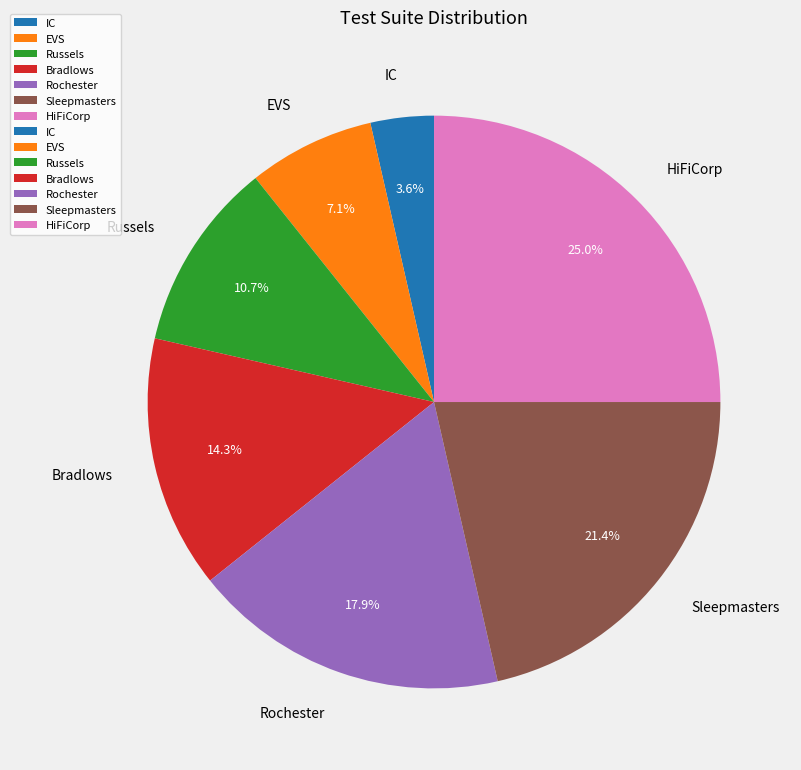

Between Bradlows and Russels, which is larger?

Bradlows